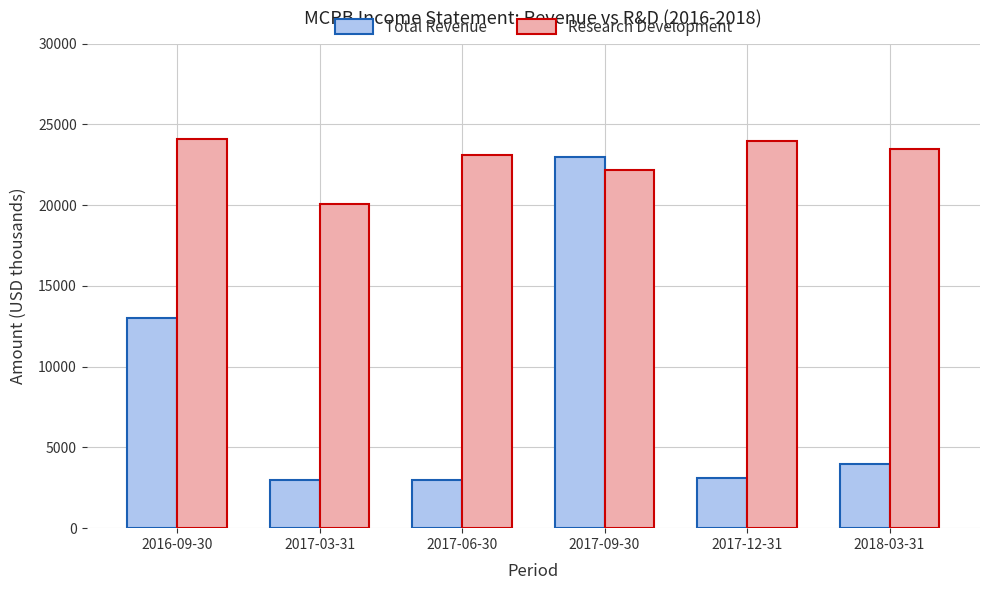

True or false: Research Development has a value of 11965 at 2017-03-31.

False